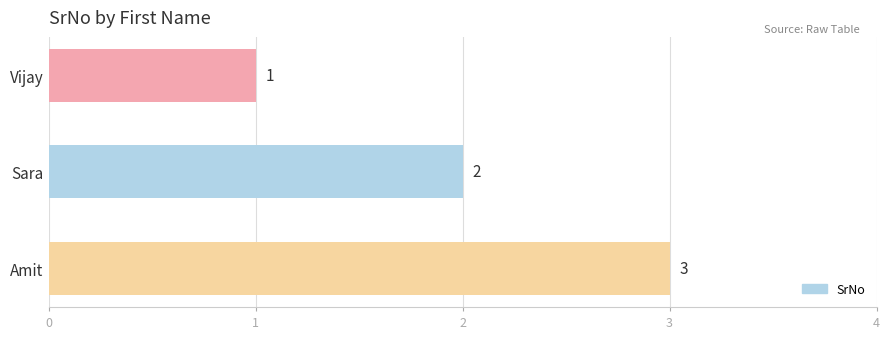

What is the greatest value displayed?

3